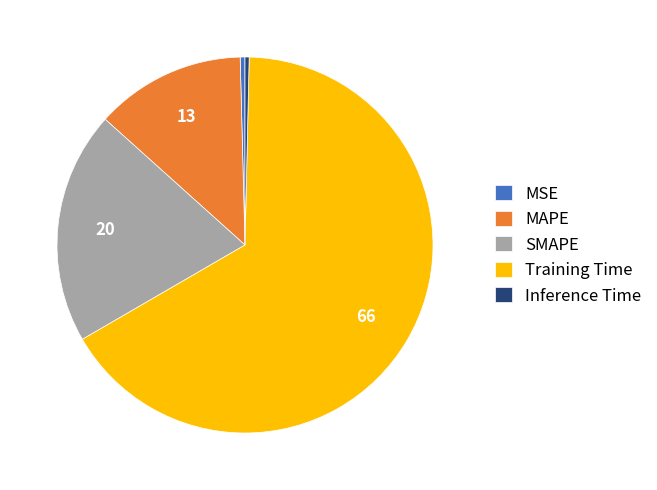

Do MAPE and MSE together represent more than half of the pie?

No